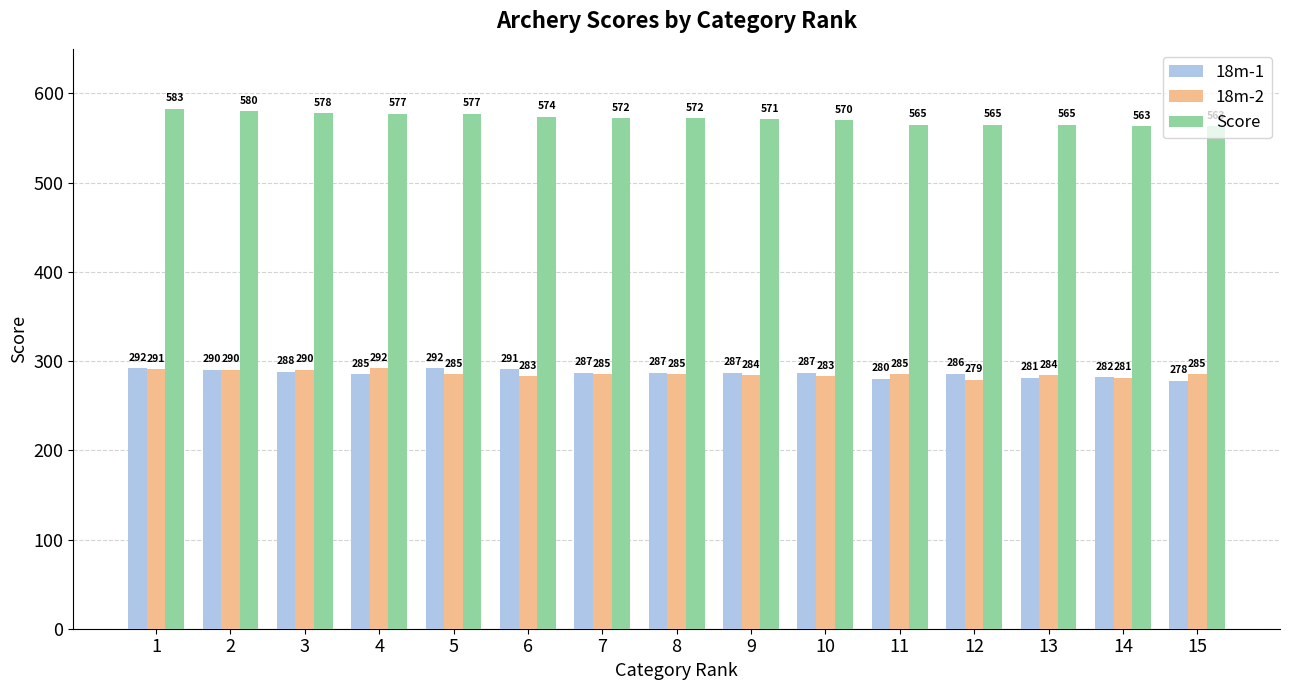

How many values in the 18m-2 series are below 285?

6